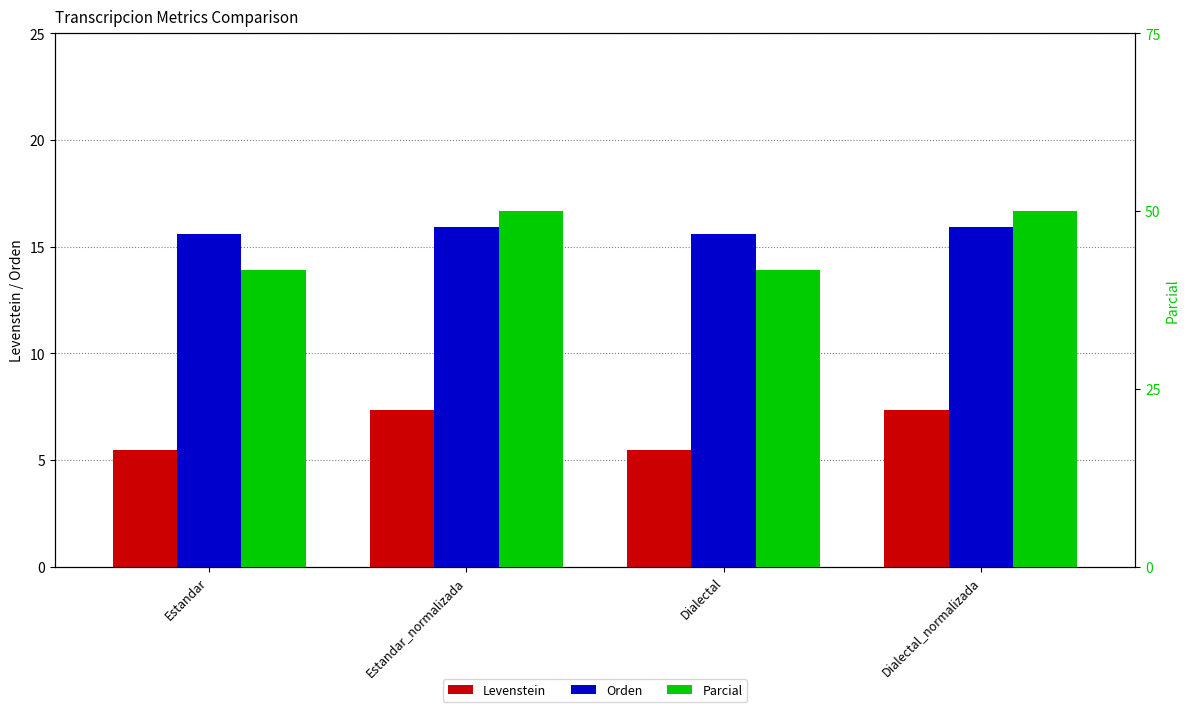

Which series has the largest total across all categories?

Parcial